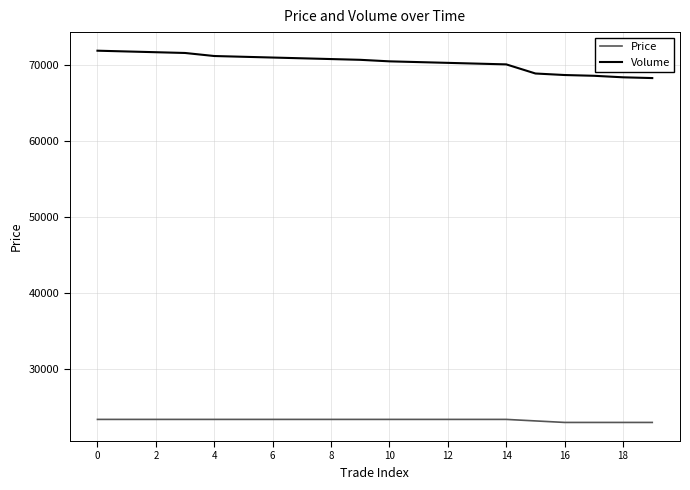

Which series has the largest total across all categories?

Volume